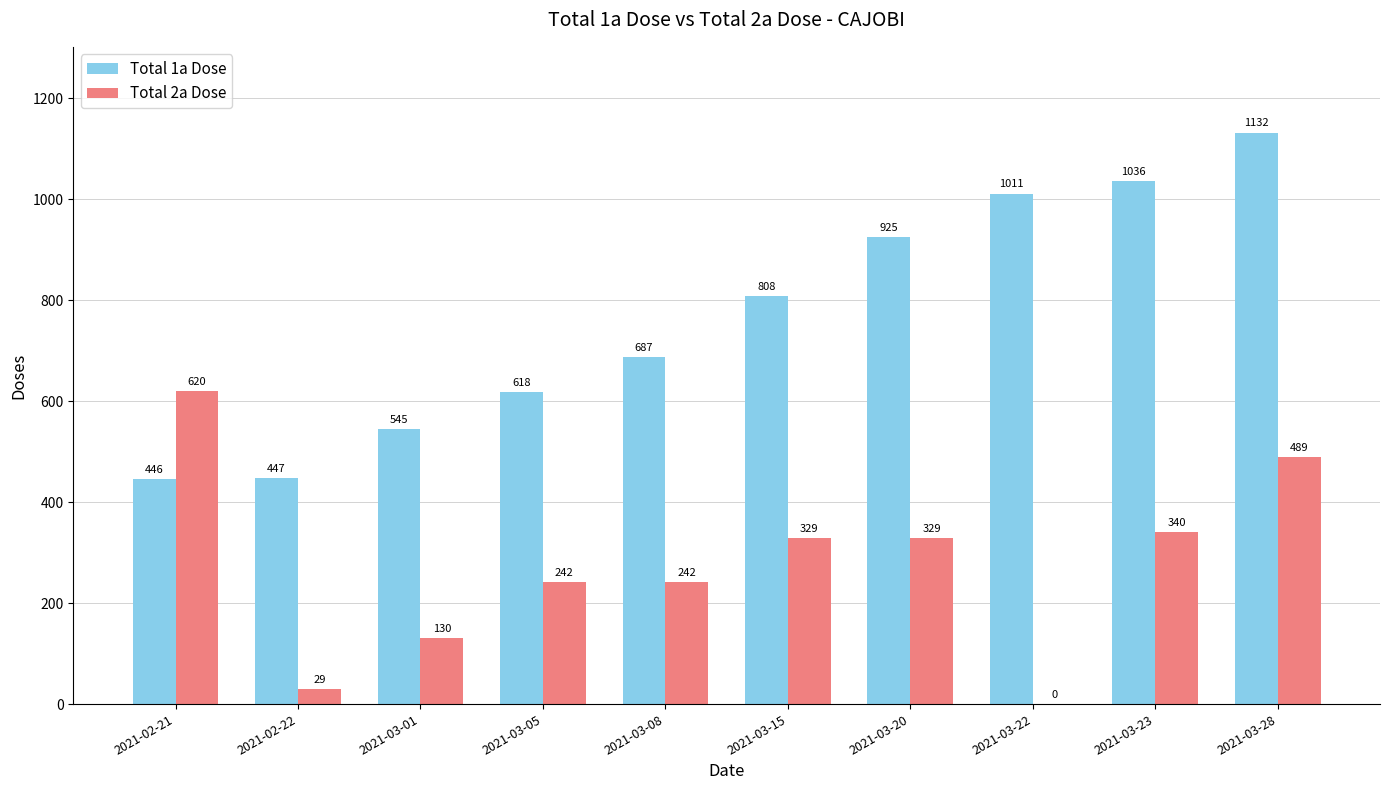

The Total 1a Dose series shows 287 at 2021-03-23. True or false?

False